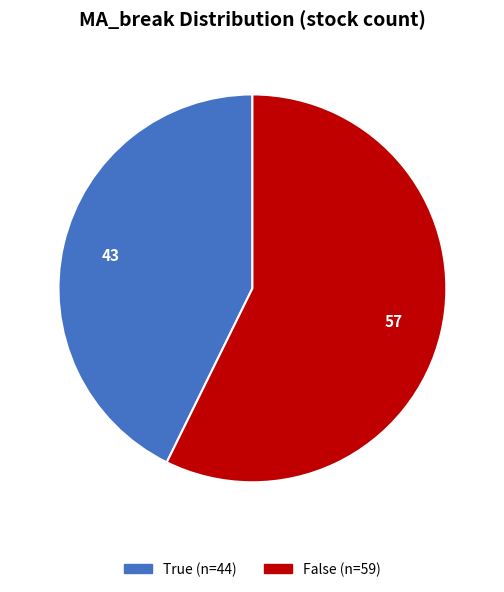

How many slices are in this pie chart?

2